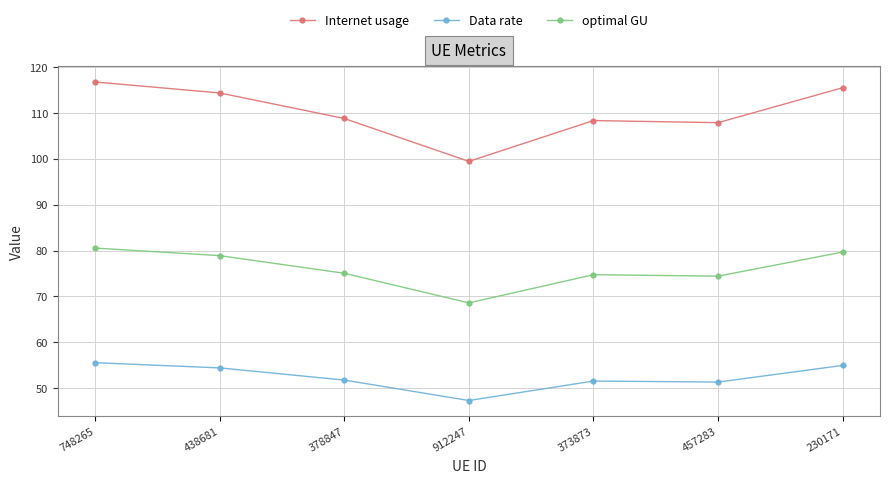

At which label does Data rate first exceed 51?

748265